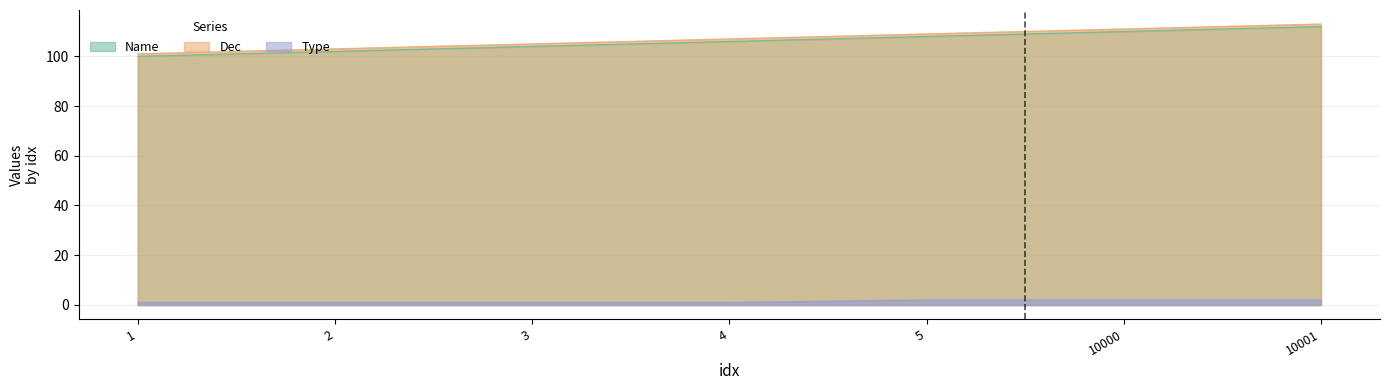

True or false: Type and Name intersect in this chart.

False